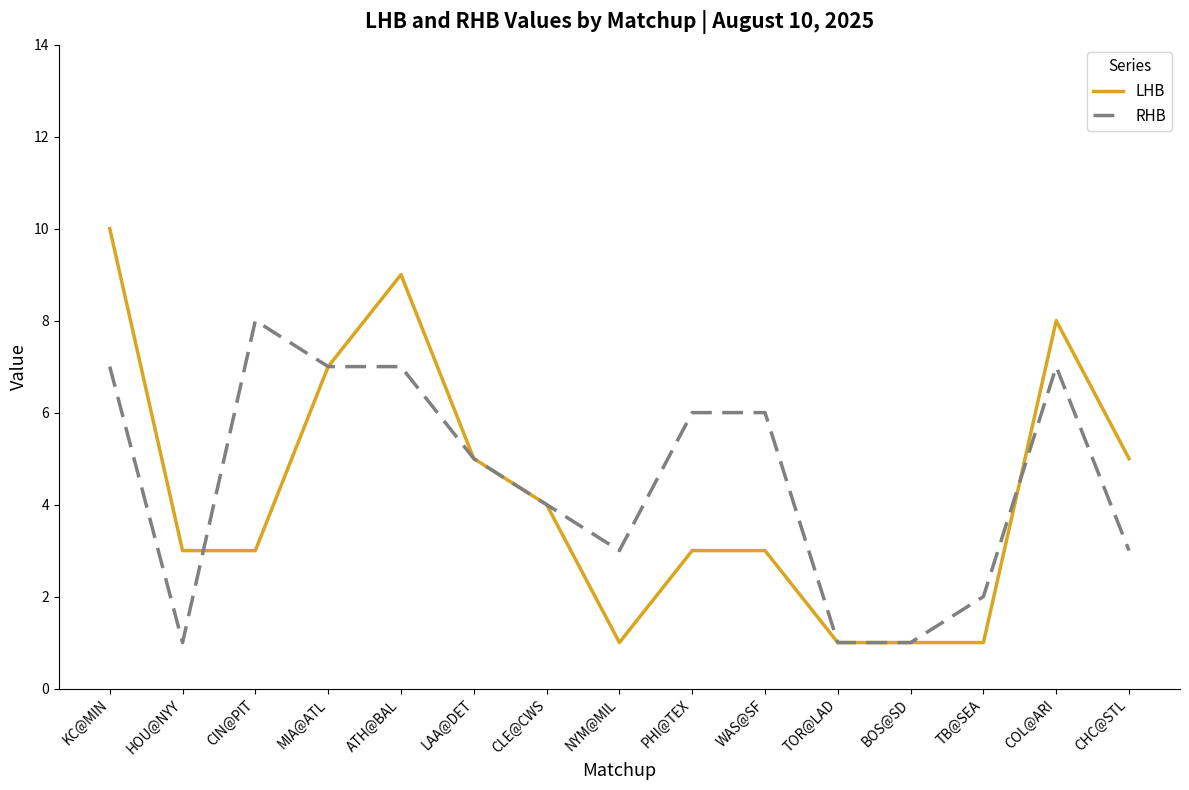

Does the chart have visible grid lines?

No